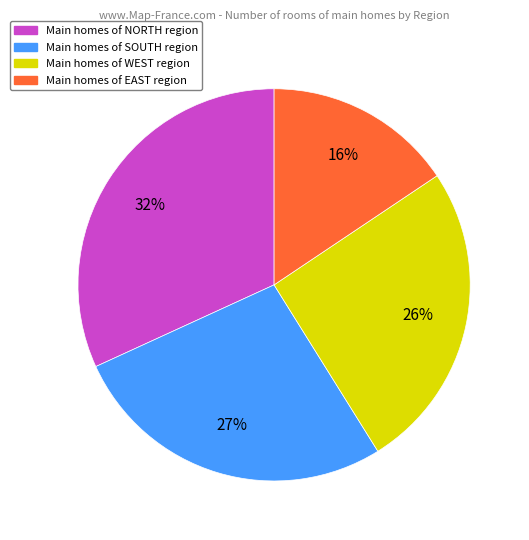

Rank the categories by value from highest to lowest.

Main homes of NORTH region, Main homes of SOUTH region, Main homes of WEST region, Main homes of EAST region